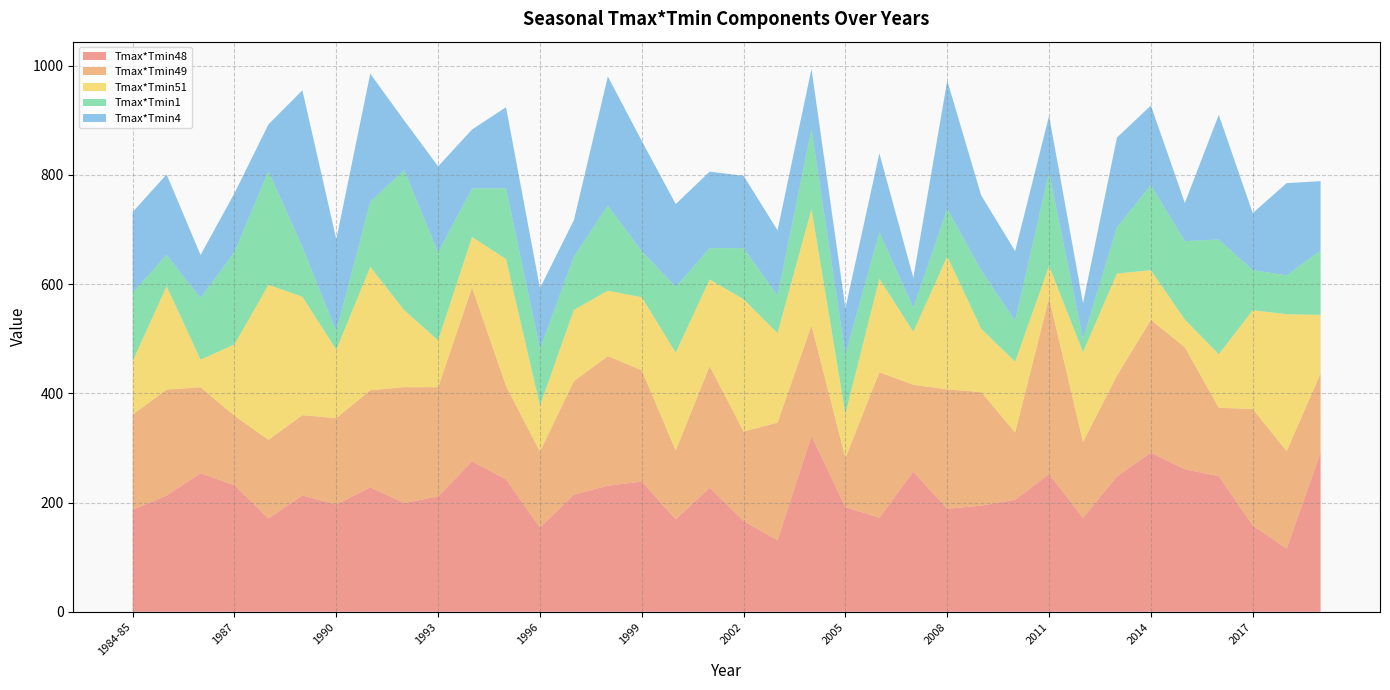

Reading left to right, list all the values displayed in this chart.

Tmax*Tmin48: 186.5	212.9	253.5	231.6	171.0	212.8	196.3	227.5	199.2	211.1	275.5	242.3	154.2	214.4	230.8	238.5	169.1	227.0	166.0	131.0	321.8	191.5	172.1	256.5	188.5	194.2	205.0	252.1	171.7	247.8	291.3	260.9	248.2	158.0	115.5	291.2
Tmax*Tmin49: 174.6	193.8	157.5	127.3	143.8	147.1	158.2	178.0	211.9	200.1	318.2	170.8	139.0	207.7	237.2	203.6	126.1	222.5	164.0	215.2	202.3	90.0	266.3	159.0	218.6	207.9	123.2	322.3	139.4	184.4	243.0	223.4	125.3	213.2	178.6	145.2
Tmax*Tmin51: 97.8	189.3	50.5	130.5	283.7	216.8	125.3	225.9	141.1	85.7	92.3	232.7	84.0	130.5	119.7	133.7	179.1	158.8	242.0	164.0	213.0	80.7	171.2	97.0	243.5	115.9	129.6	58.7	164.2	186.9	91.1	50.7	98.0	180.8	250.6	107.0
Tmax*Tmin1: 125.4	57.3	112.9	169.2	208.1	91.3	33.8	119.2	256.2	161.0	88.9	129.6	103.6	97.5	155.8	84.2	120.5	57.3	93.7	68.6	146.4	108.1	85.0	44.1	87.2	106.7	75.0	171.2	24.1	84.7	155.9	143.6	210.0	73.6	71.1	118.0
Tmax*Tmin4: 147.6	147.4	78.8	107.8	85.5	286.7	168.1	234.5	91.0	157.5	108.0	148.3	111.4	66.9	236.4	201.9	151.6	140.2	132.4	119.5	110.4	85.5	144.6	55.0	234.6	137.5	127.4	103.8	65.7	164.3	145.7	69.8	228.4	104.2	168.8	126.9